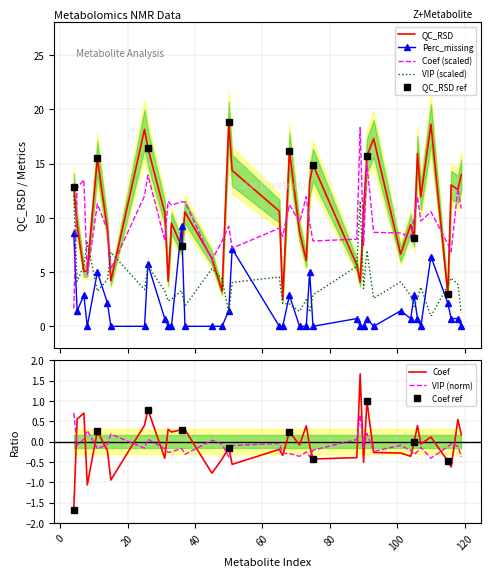

What is the value of the Perc_missing point at the 29th from the left?

0.7